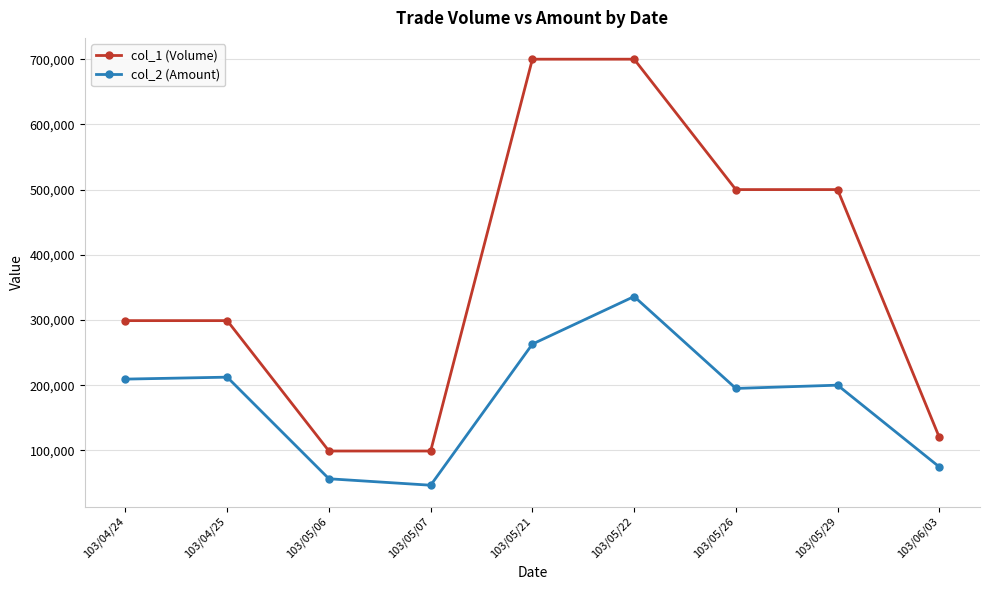

How many lines are shown in the chart?

2